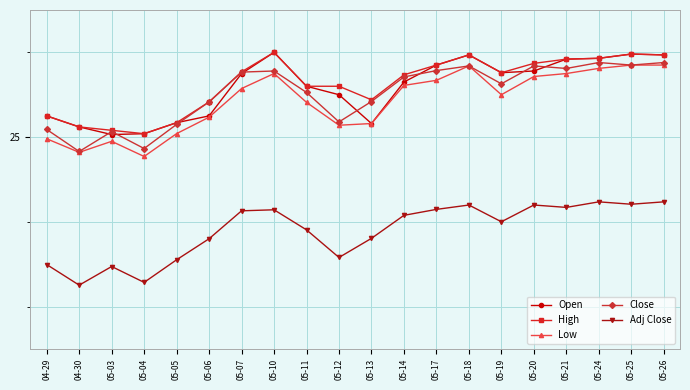

Reading left to right, what are all the values shown in this chart?

Open: 25.2	25.1	25.0	25.0	25.2	25.2	25.8	26.0	25.6	25.5	25.2	25.6	25.9	26.0	25.8	25.8	25.9	25.9	26.0	26.0
High: 25.2	25.1	25.1	25.0	25.2	25.4	25.8	26.0	25.6	25.6	25.4	25.7	25.9	26.0	25.8	25.9	25.9	25.9	26.0	26.0
Low: 25.0	24.8	24.9	24.8	25.0	25.2	25.6	25.8	25.4	25.1	25.2	25.6	25.7	25.8	25.5	25.7	25.8	25.8	25.9	25.9
Close: 25.1	24.8	25.1	24.9	25.1	25.4	25.8	25.8	25.5	25.2	25.4	25.7	25.8	25.8	25.6	25.8	25.8	25.9	25.9	25.9
Adj Close: 23.5	23.3	23.5	23.3	23.6	23.8	24.1	24.1	23.9	23.6	23.8	24.1	24.1	24.2	24.0	24.2	24.2	24.2	24.2	24.2